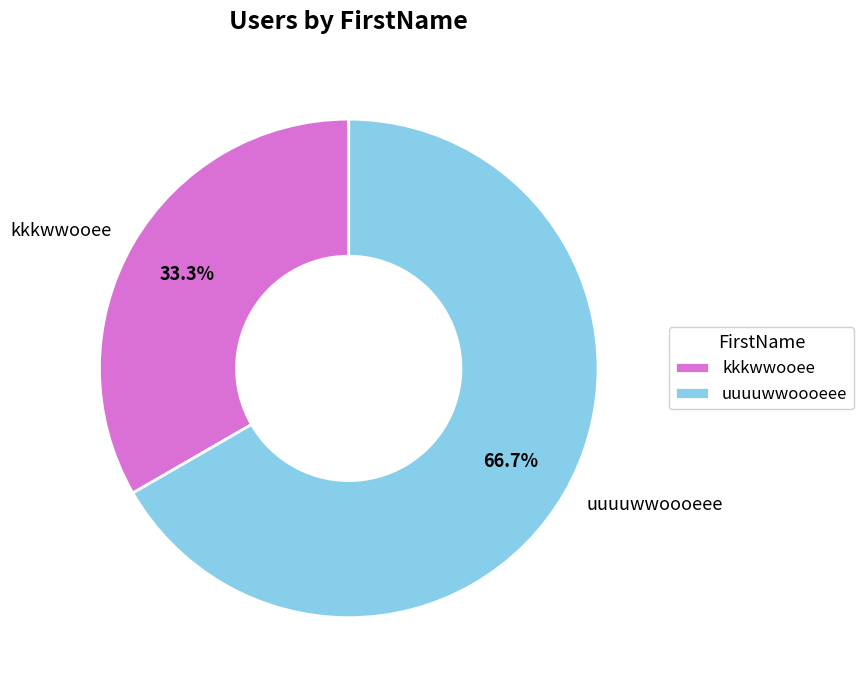

Which slice represents more than half of the pie?

uuuuwwoooeee